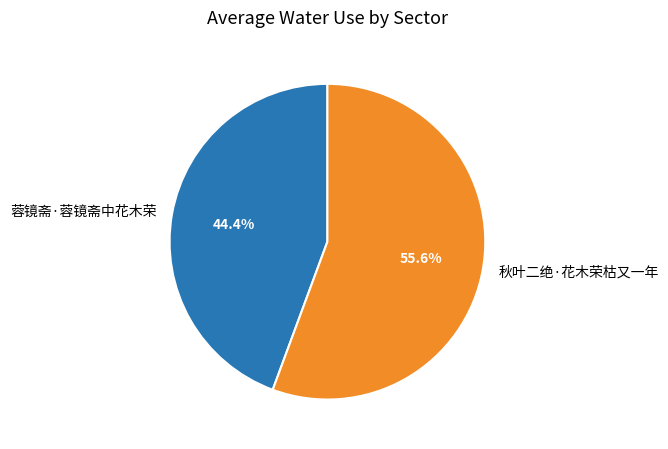

True or false: 秋叶二绝·花木荣枯又一年 accounts for 49% of the total.

False